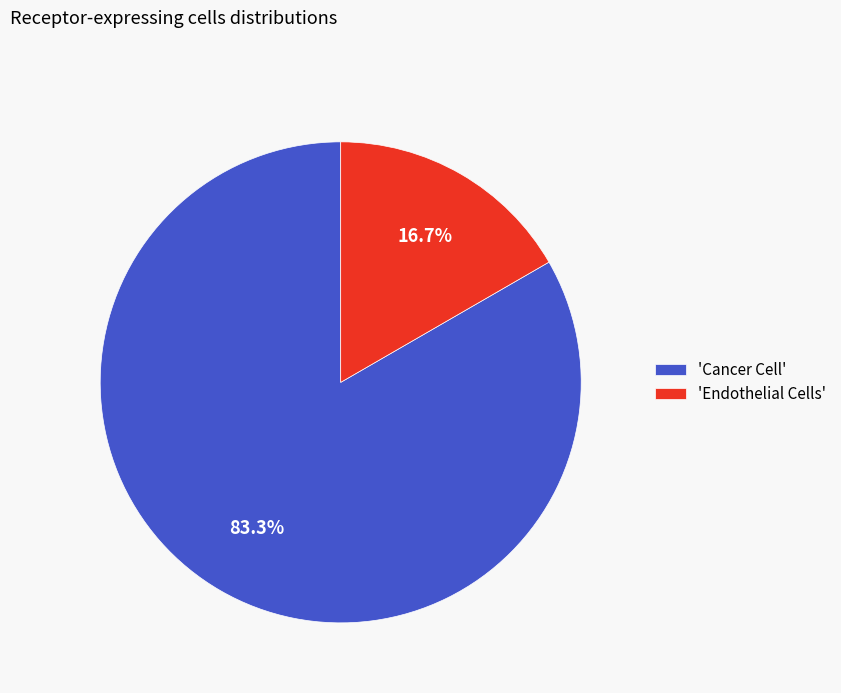

What percentage is NOT represented by 'Cancer Cell'?

16.7%